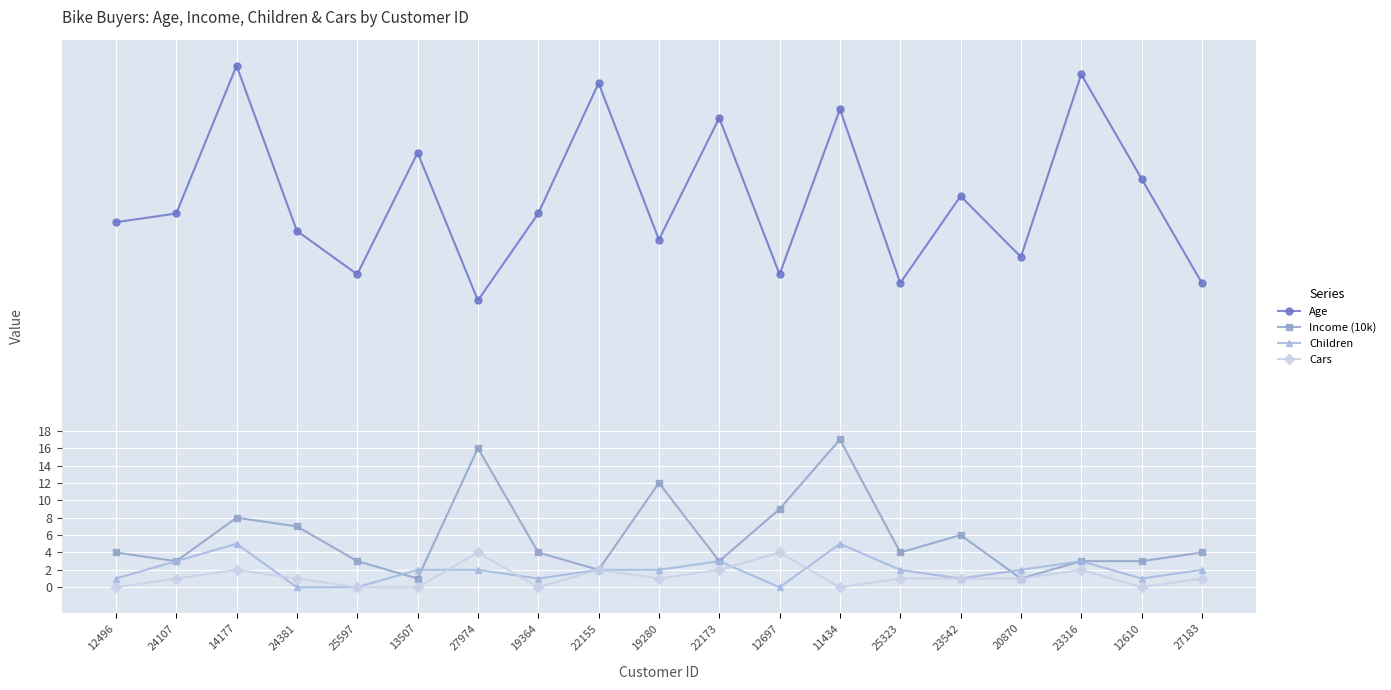

Where is the first local maximum for Age?

14177